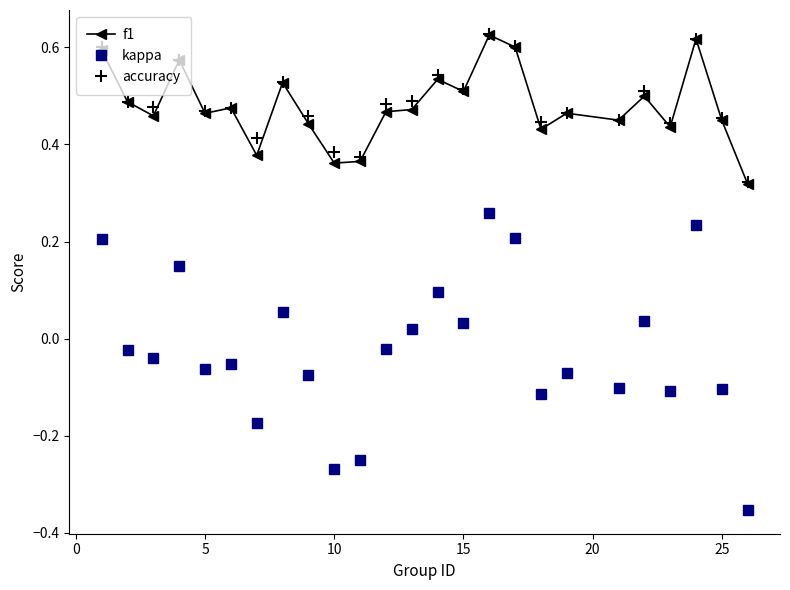

At how many categories does at least one series exceed 0?

25